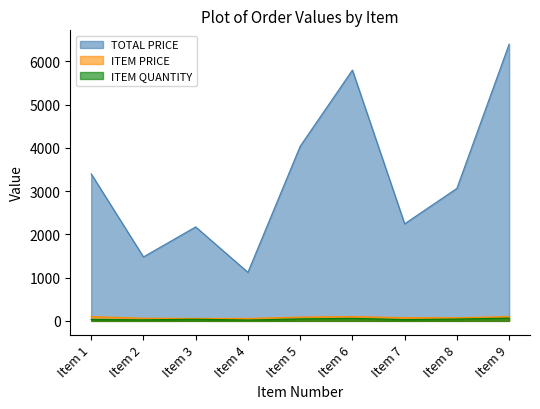

What are all the series names shown in the legend?

TOTAL PRICE, ITEM PRICE, ITEM QUANTITY